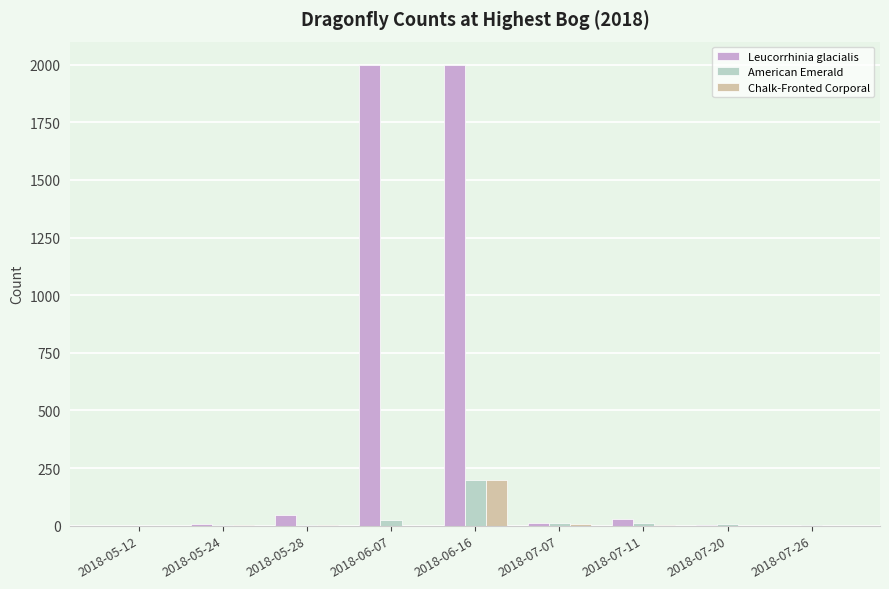

What is the maximum value shown in the chart?

2000